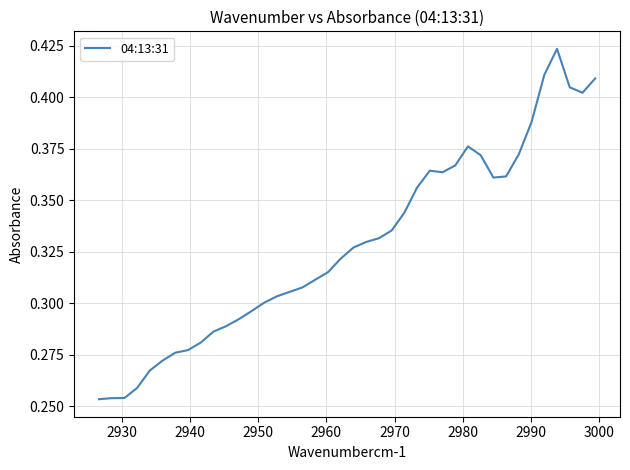

How many interior local peaks (higher than both neighbors) does the data have?

3